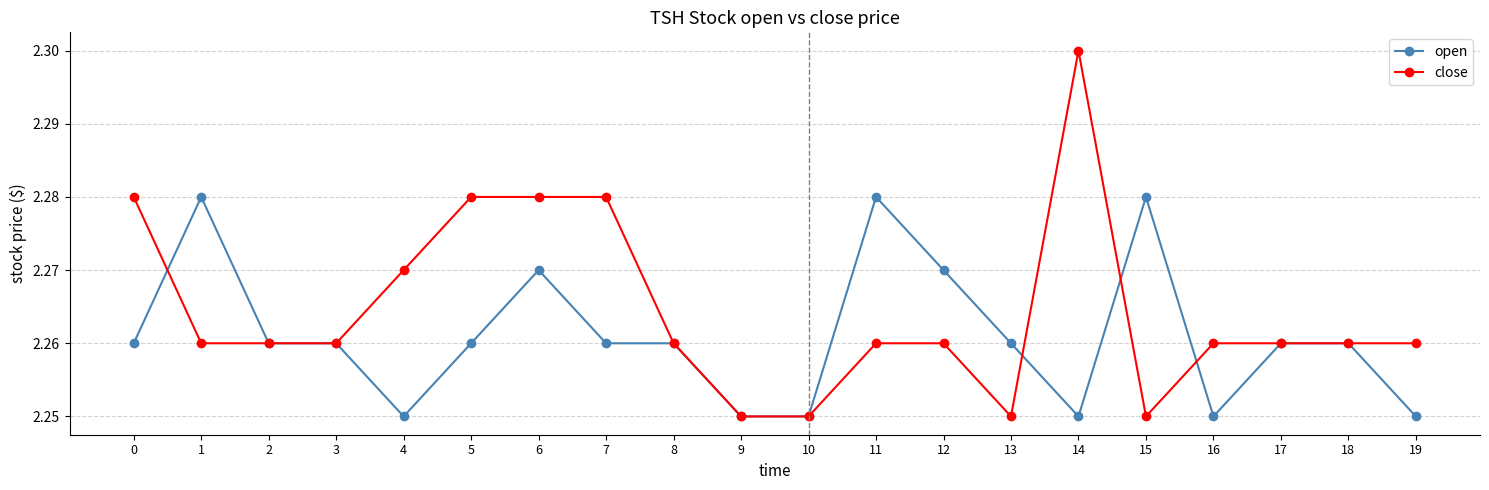

Does the chart display data point markers on the line(s)?

Yes